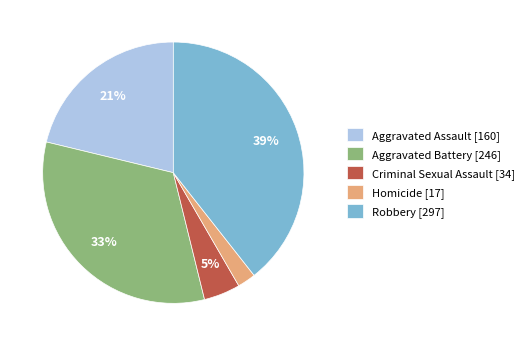

Rank the categories by value from lowest to highest.

Homicide, Criminal Sexual Assault, Aggravated Assault, Aggravated Battery, Robbery